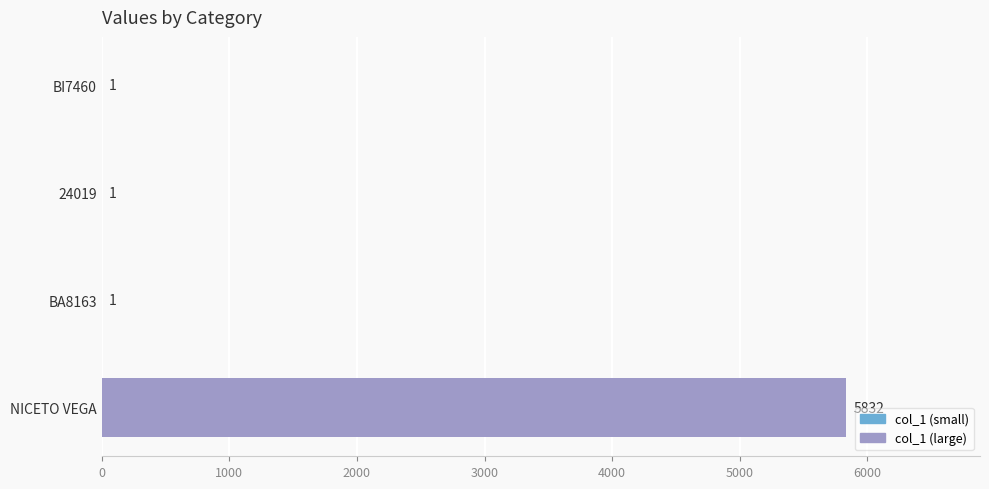

Between NICETO VEGA and BI7460, which is larger?

NICETO VEGA